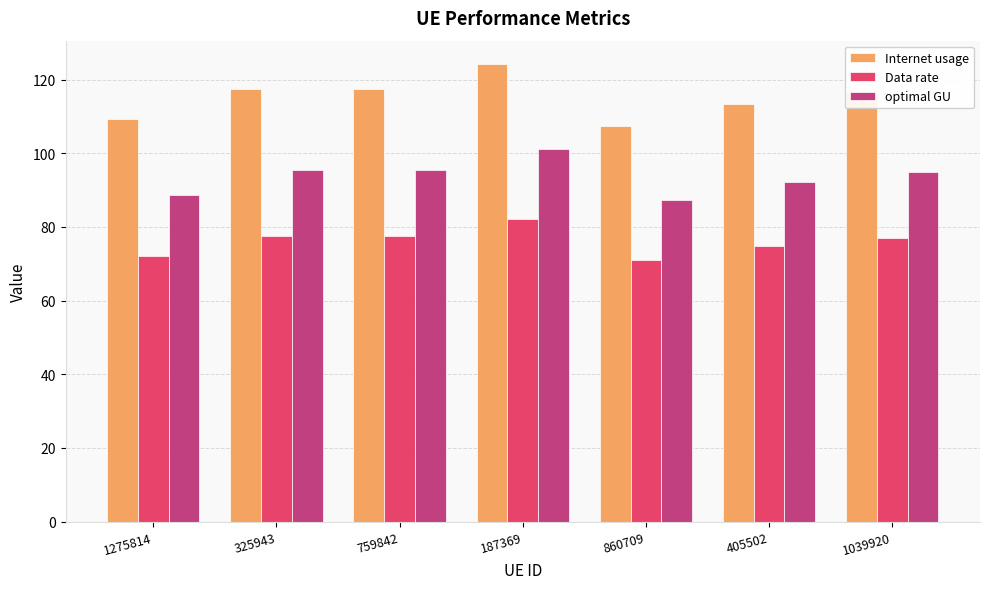

How many data points in optimal GU are less than 94?

3